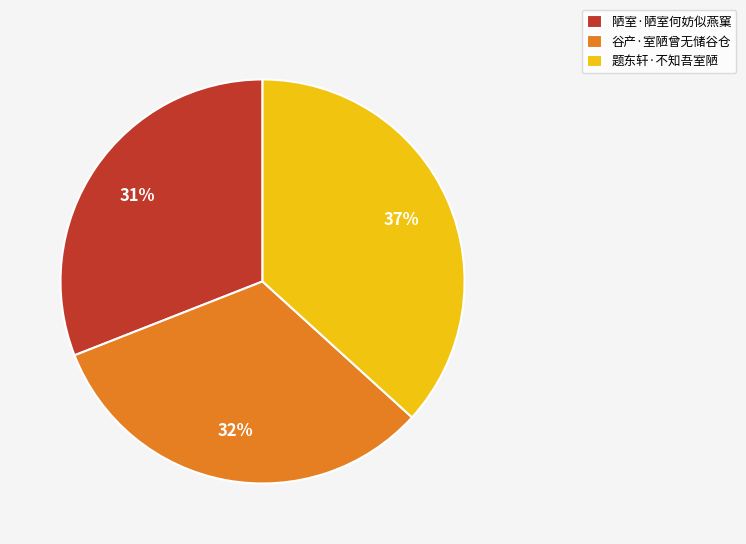

What percentage is the 题东轩·不知吾室陋 slice, to the nearest percent?

37%